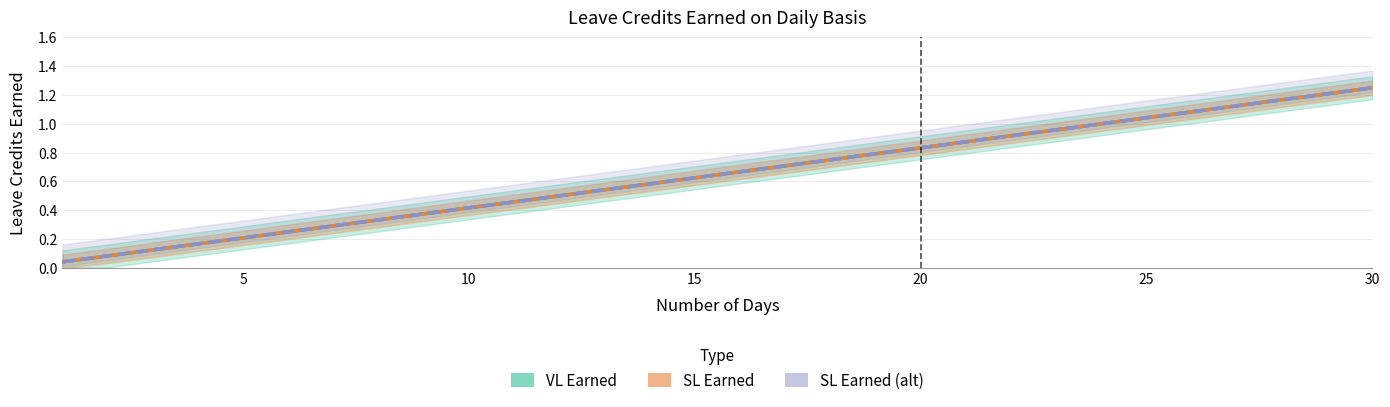

Does the chart have visible grid lines?

Yes